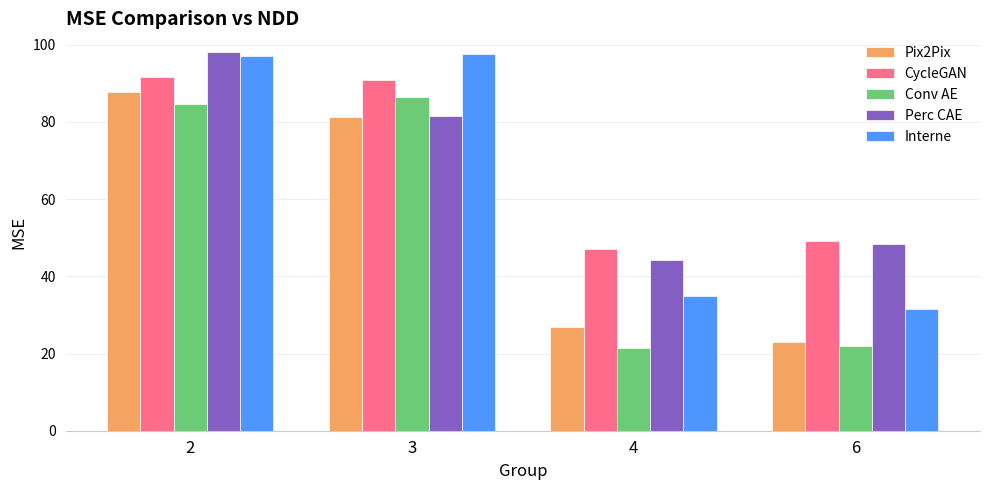

The value of CycleGAN at 2 is 161.3. True or false?

False